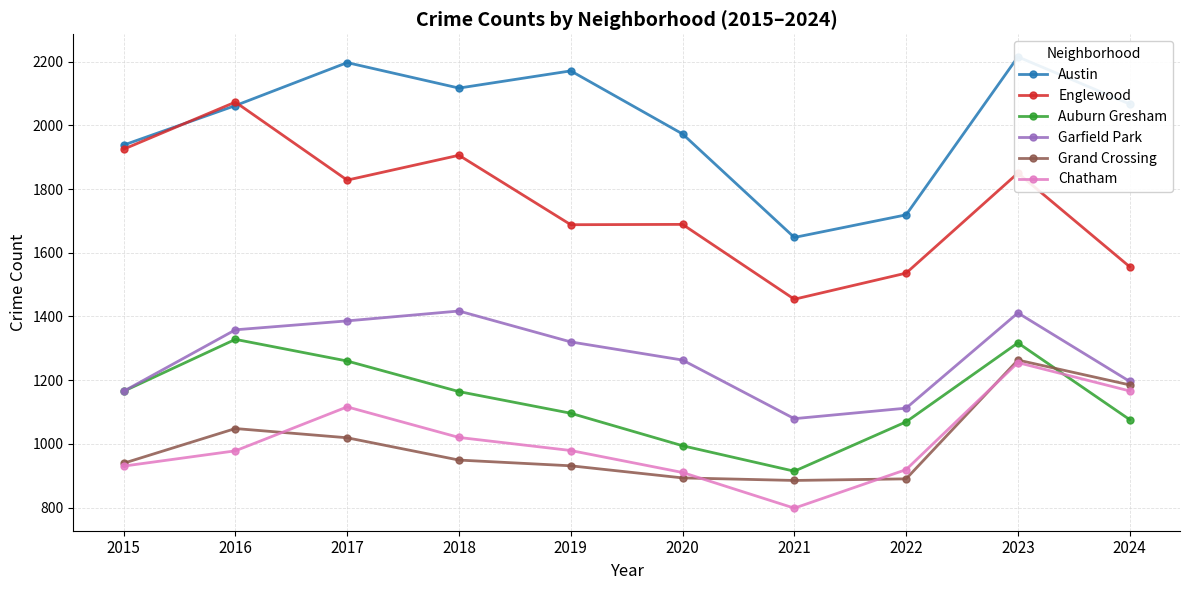

What is the difference between the second highest and second lowest values in the Grand Crossing series?

295